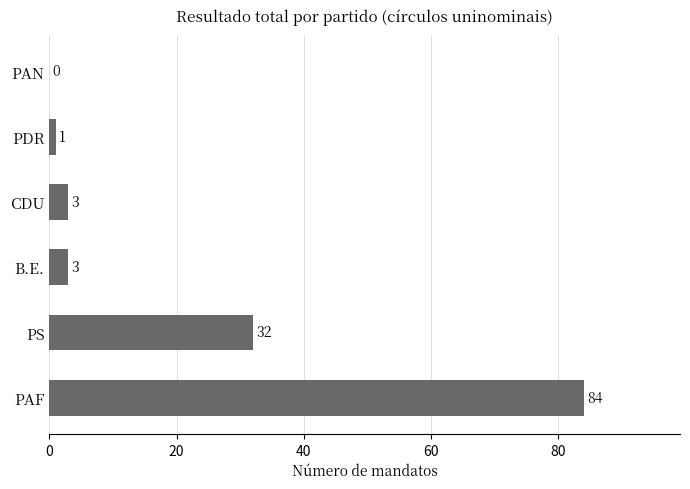

Count the number of categories in the chart.

6